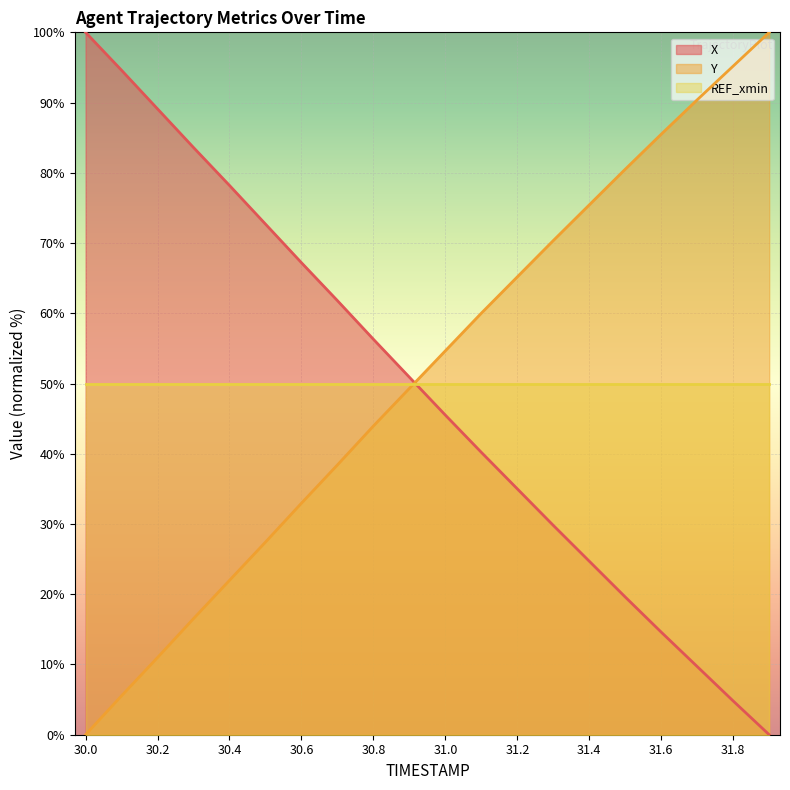

What is the sum of all Y values?

1024.4